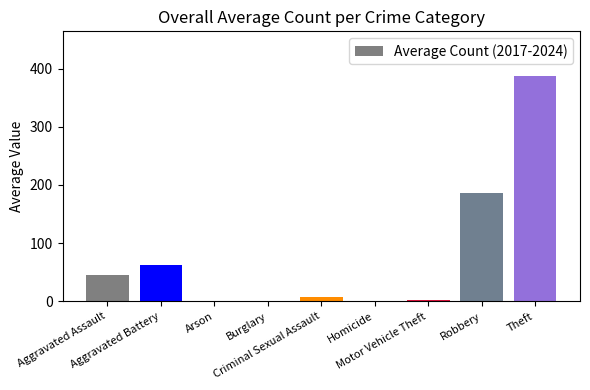

What is the greatest value displayed?

386.7